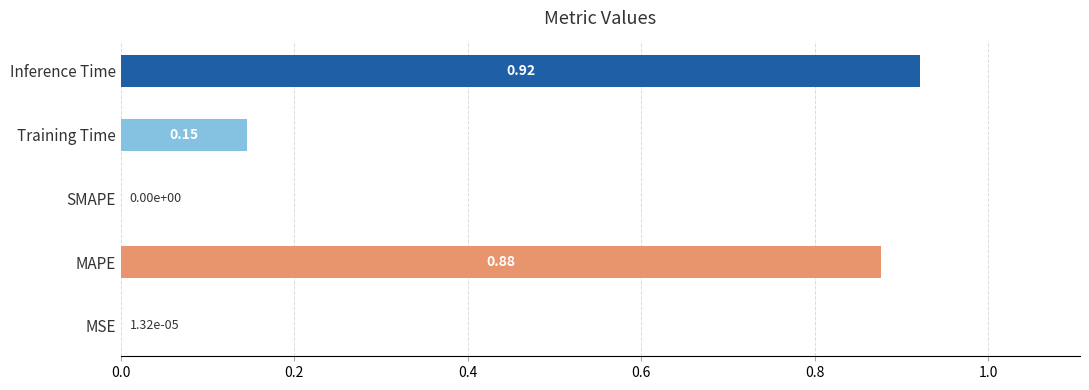

What is the change in value from MSE to MAPE?

+0.9